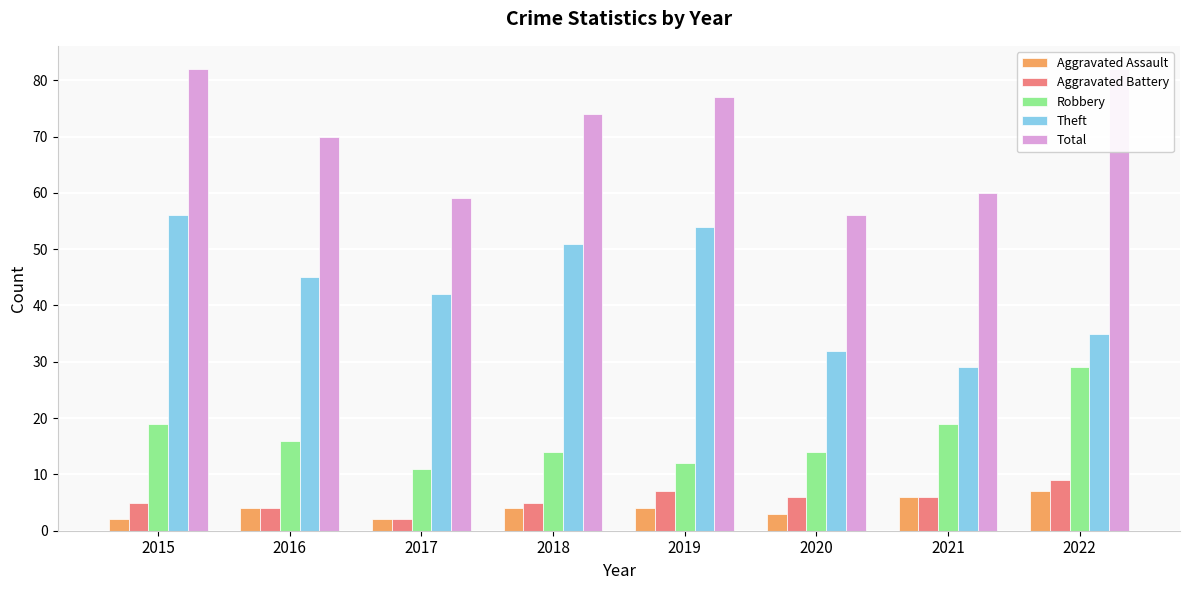

What is the minimum value shown in the chart?

2